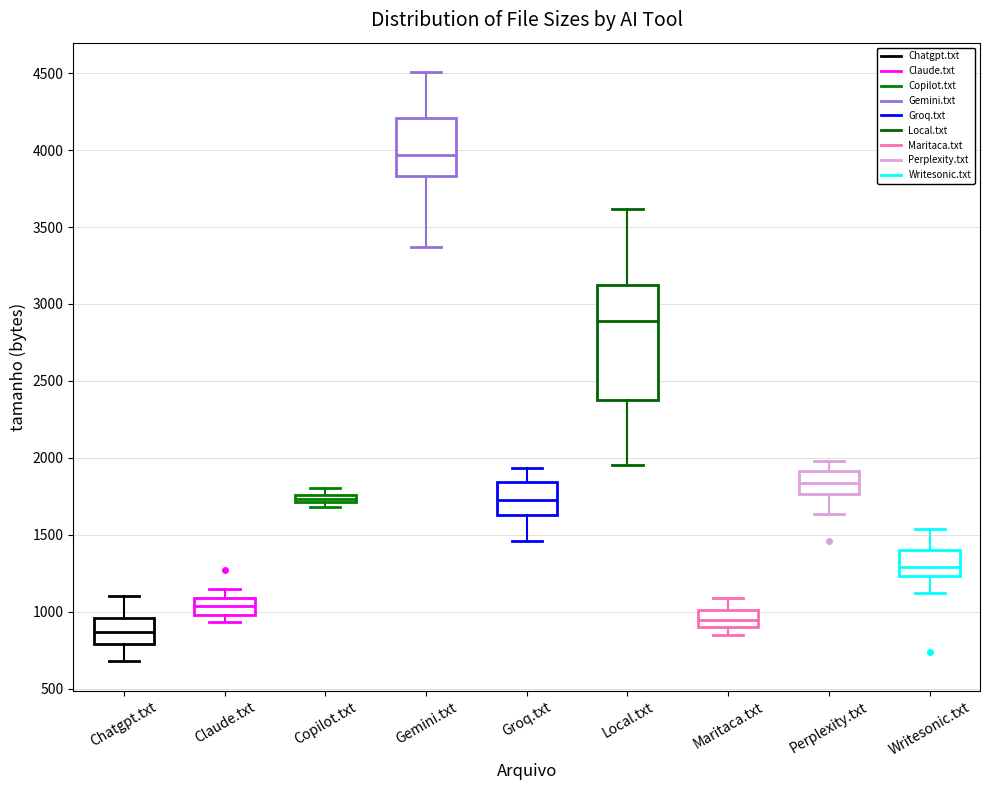

Which box's median line is the lowest?

Chatgpt.txt